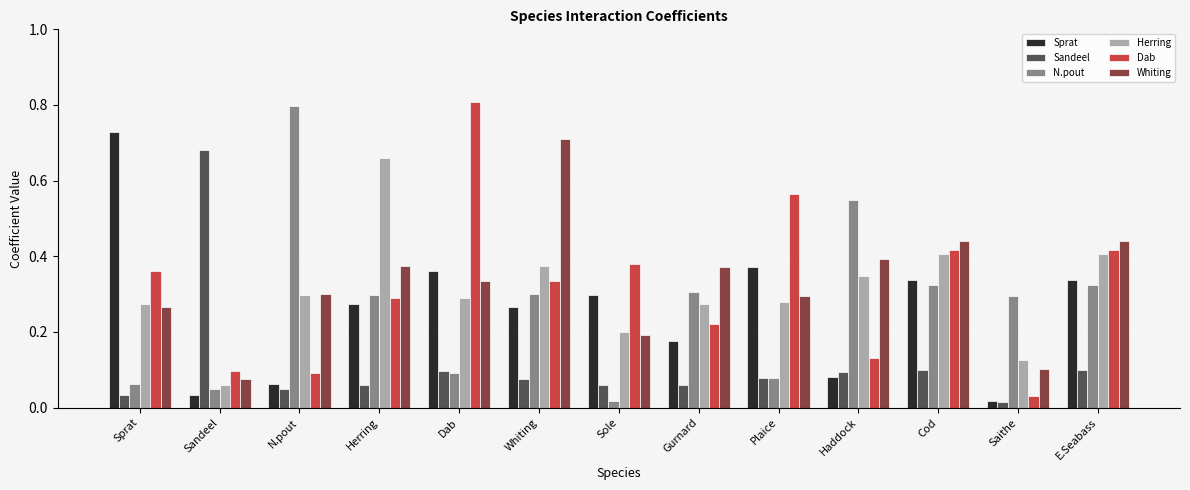

Which category has the highest value in the N.pout series?

N.pout